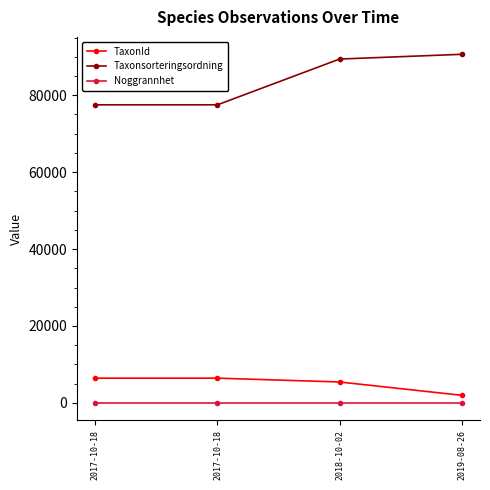

What is the label of the 4th point from the left?

2019-08-26